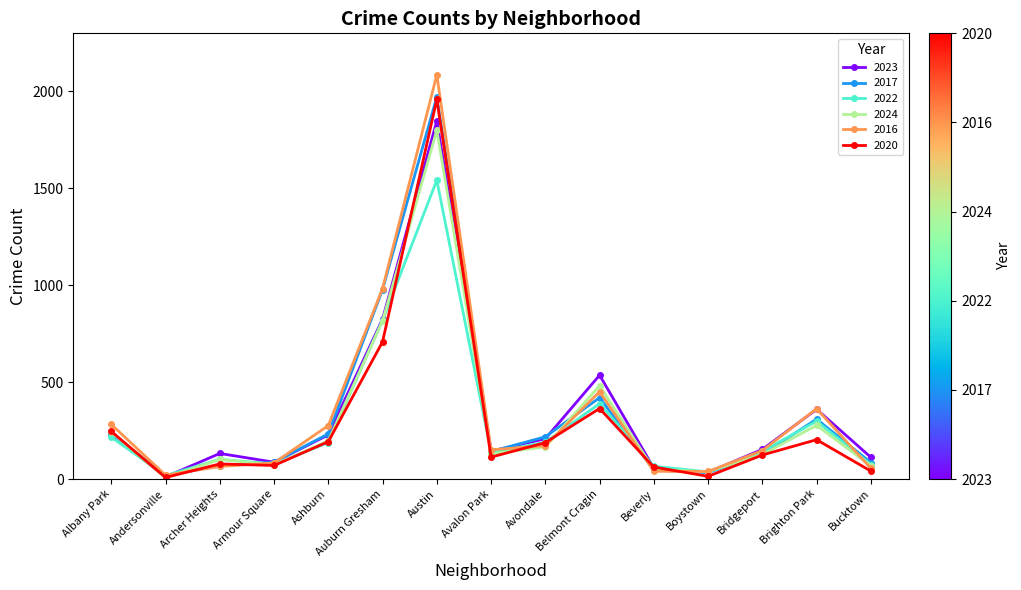

What is the sum of all 2024 values?

4573